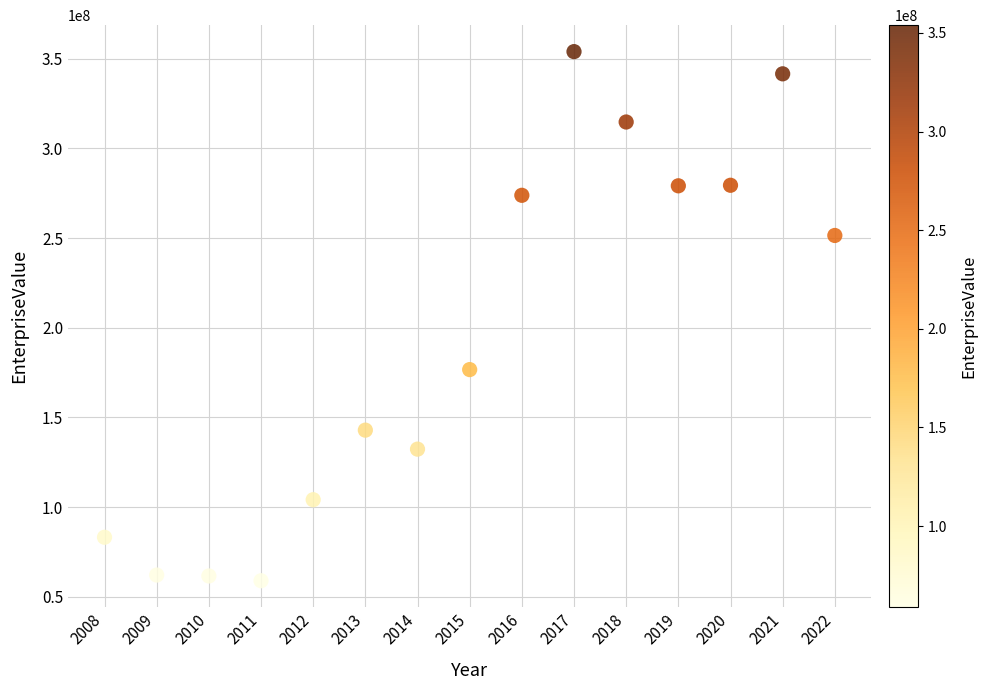

What is the range of Y values (max minus min)?

295032316.4